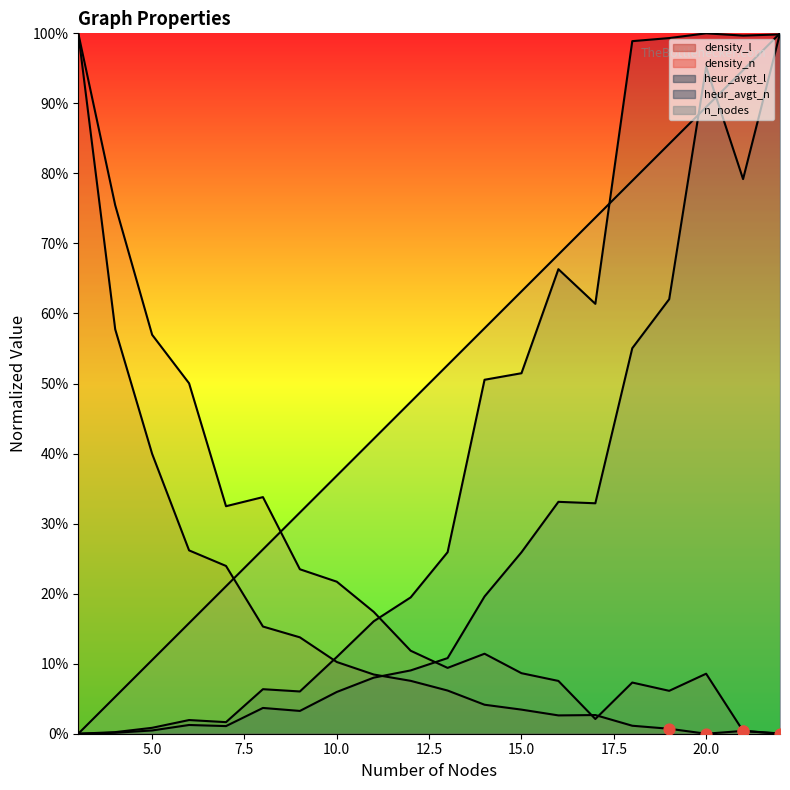

Is the value of density_n at 17 greater than the value of heur_avgt_l at 4?

Yes